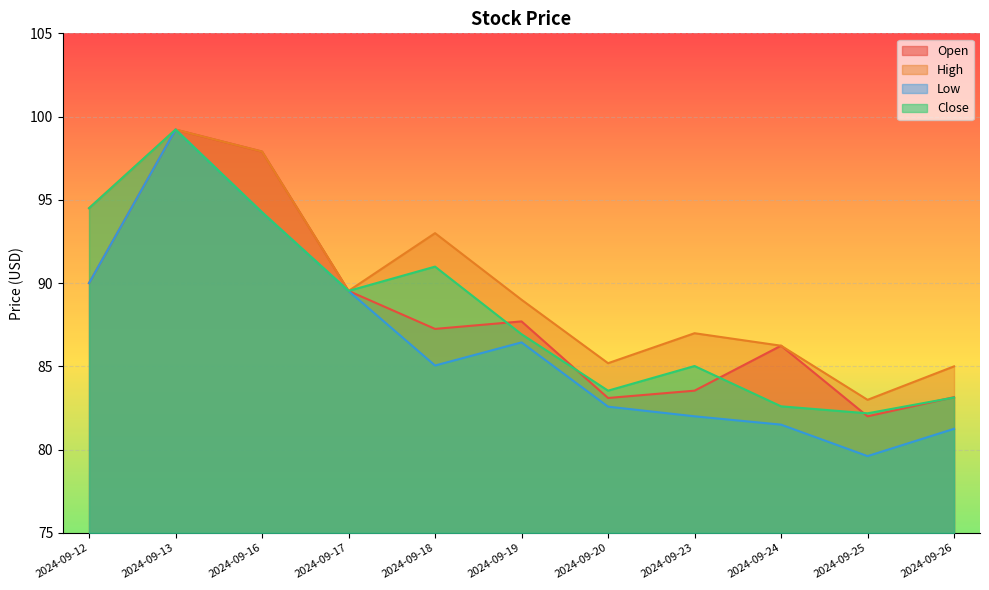

In Close, how many points are higher than both neighbors (excluding endpoints)?

3